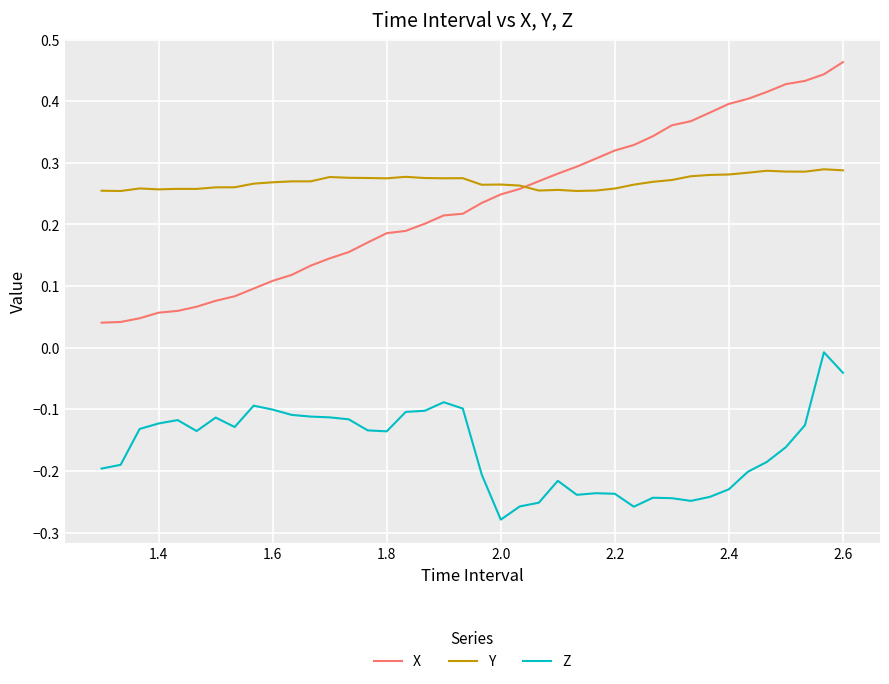

True or false: X and Z intersect in this chart.

False